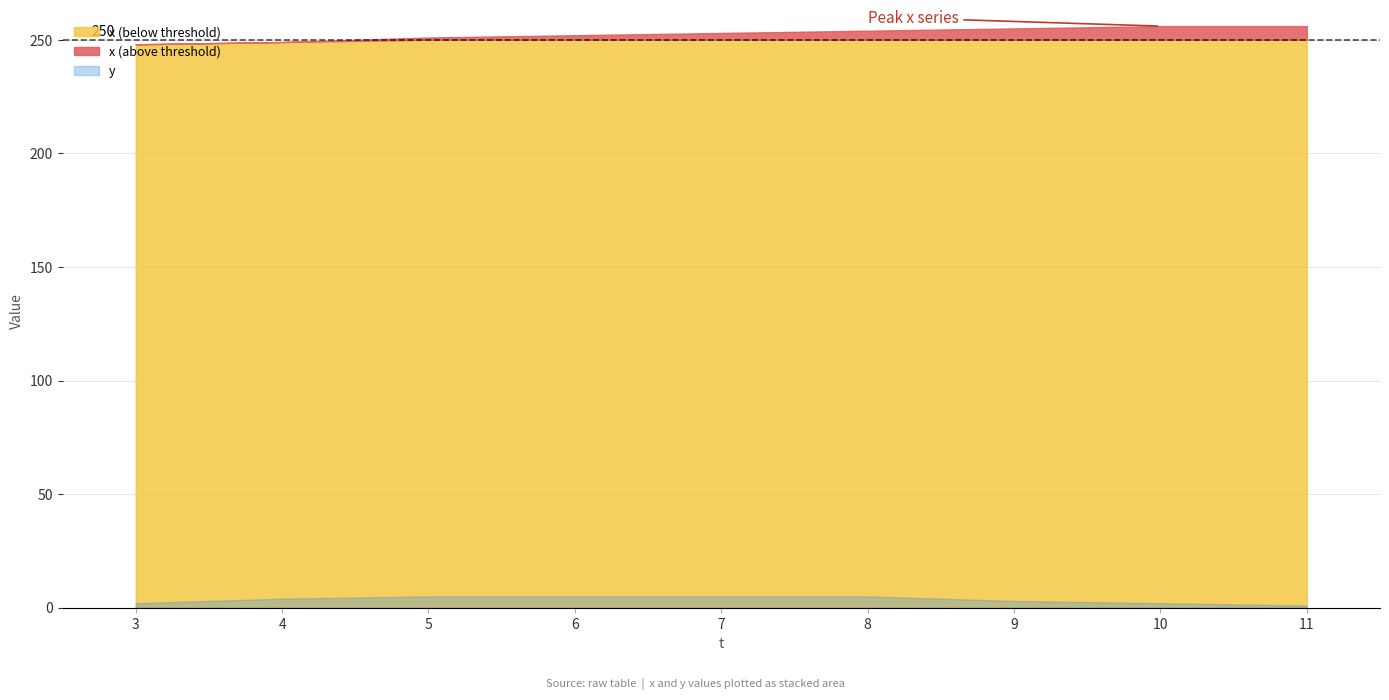

True or false: y and x intersect in this chart.

False